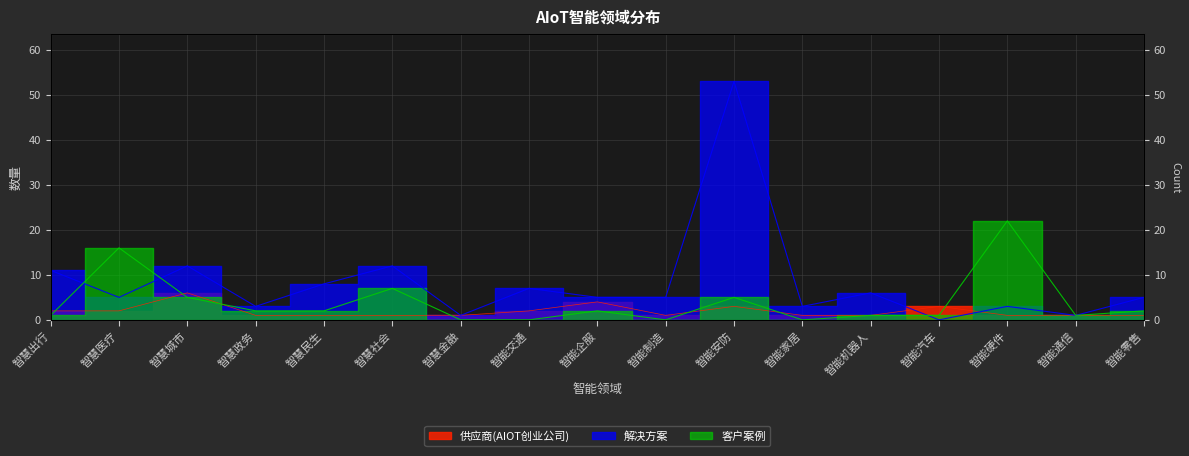

The 解决方案 series shows 11 at 智慧出行. True or false?

True